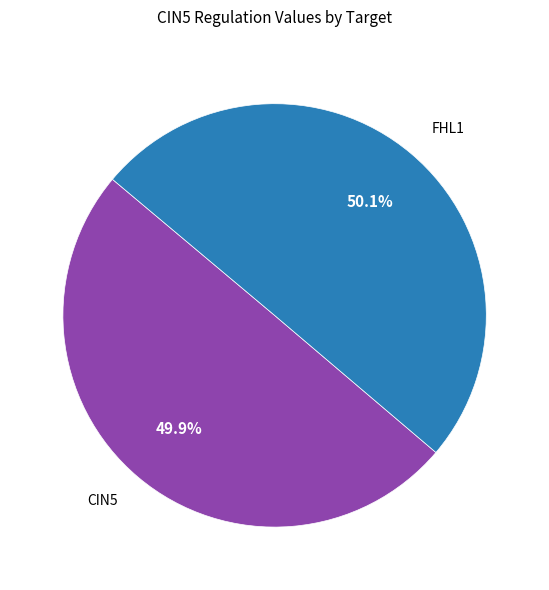

Is there any slice that represents more than half of the pie?

Yes